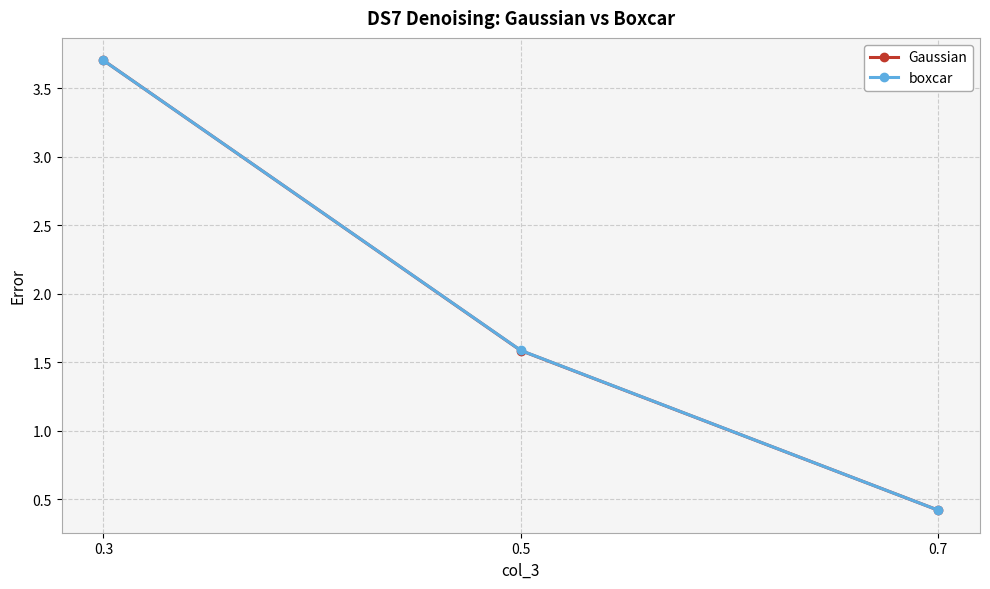

What is the sum of the boxcar values at 0.7 and 0.3?

4.1